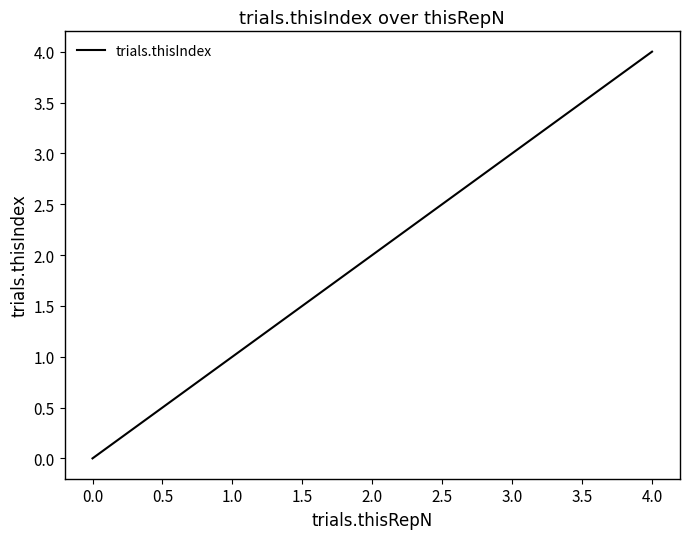

What is the average value?

2